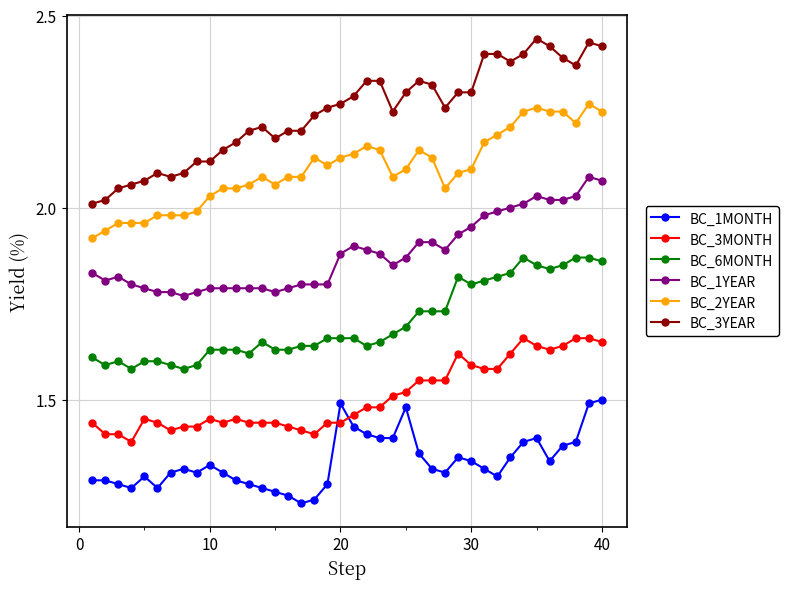

True or false: BC_2YEAR and BC_3YEAR cross at least once.

False